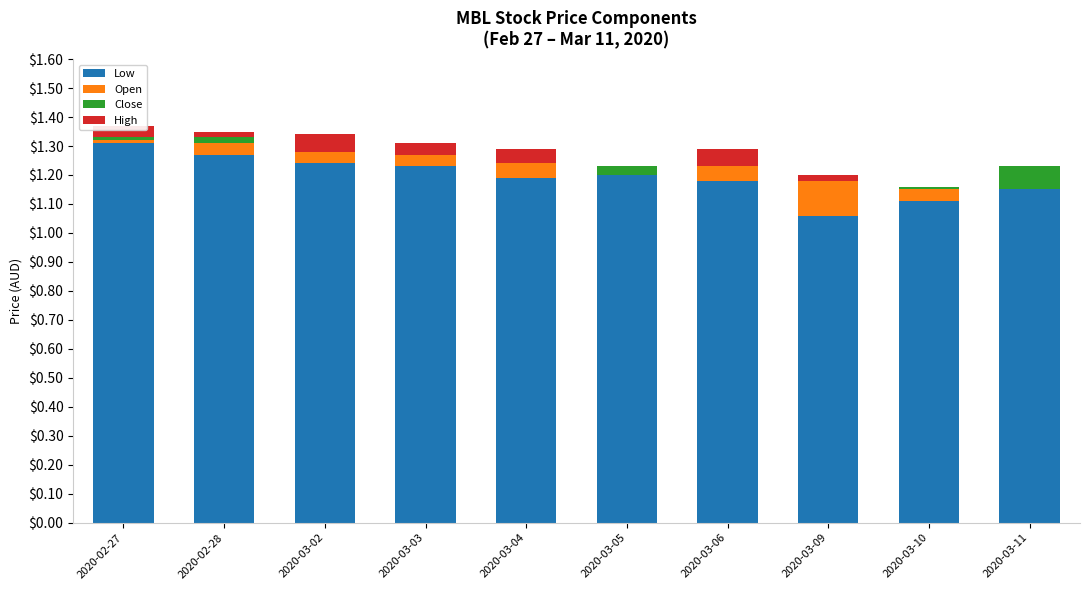

Are the bars grouped side by side (vs. stacked)?

No